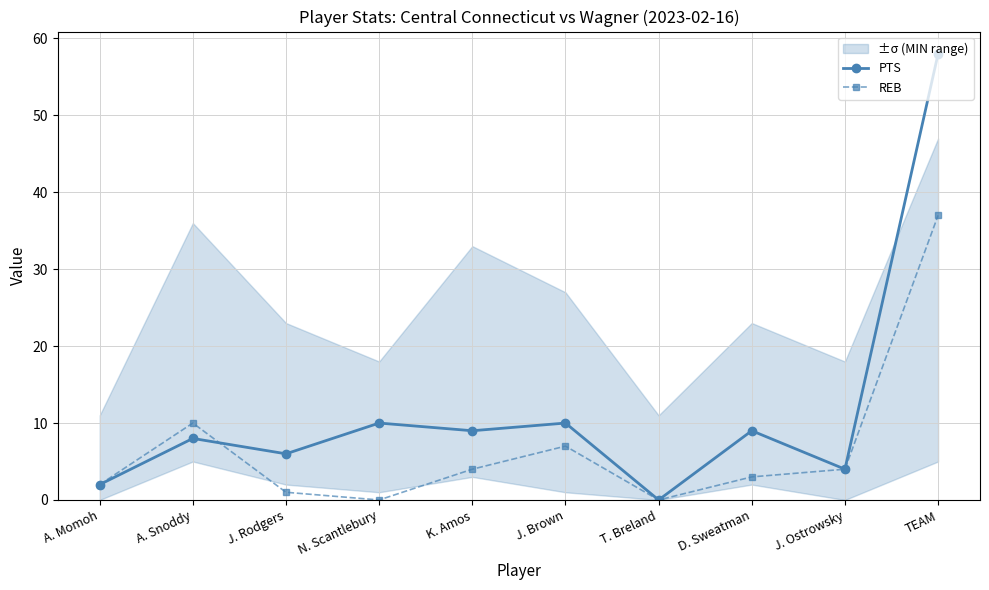

Reading left to right, list all the values displayed in this chart.

PTS: 2	8	6	10	9	10	0	9	4	58
REB: 2	10	1	0	4	7	0	3	4	37